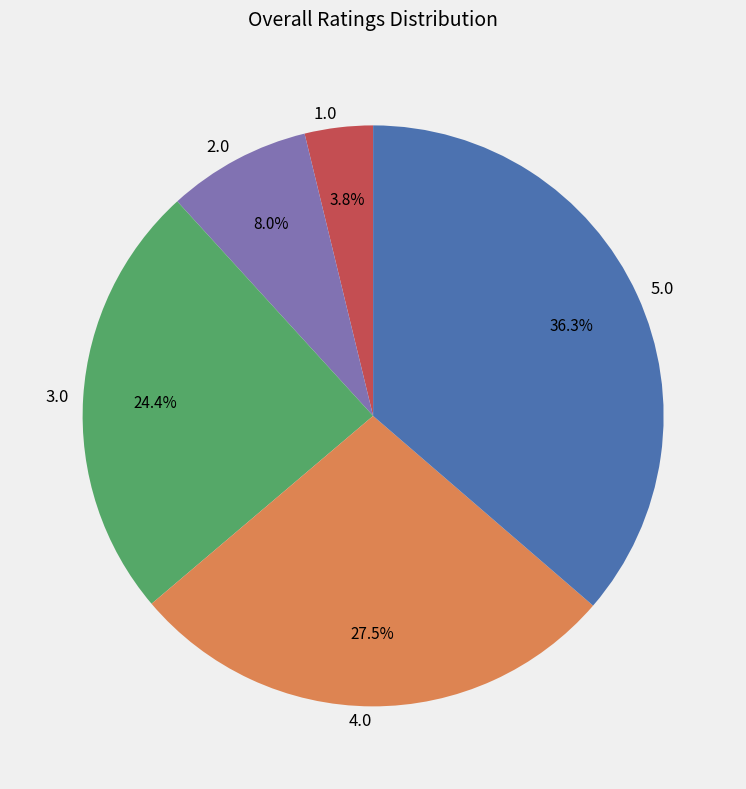

What is the largest slice in the pie chart?

5.0